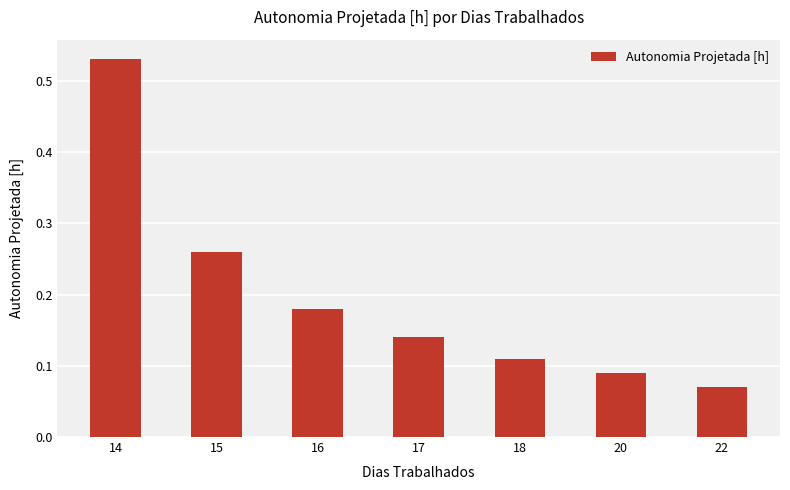

At which category does the chart reach its minimum across all series?

22